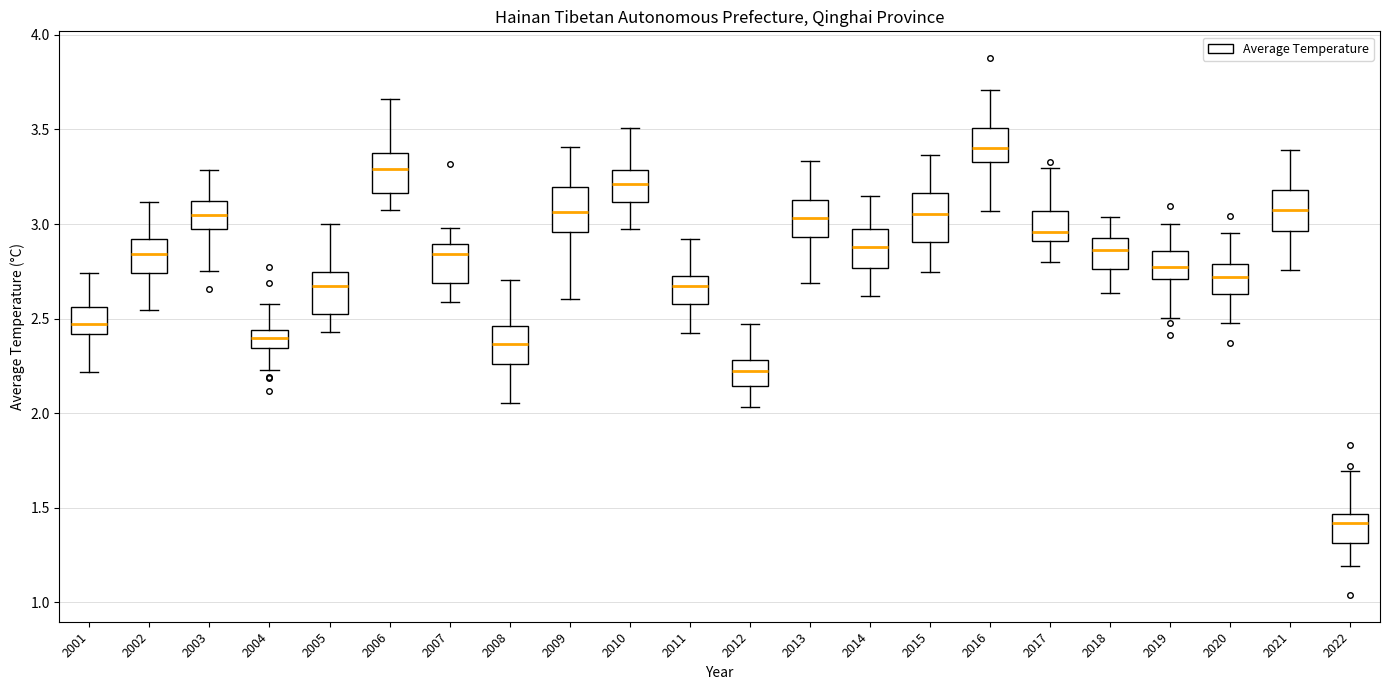

Where does the lower whisker of the box at x = 2018 end on the y-axis? The values are not printed on the chart, so give them approximately, as read against the axis.

2.65